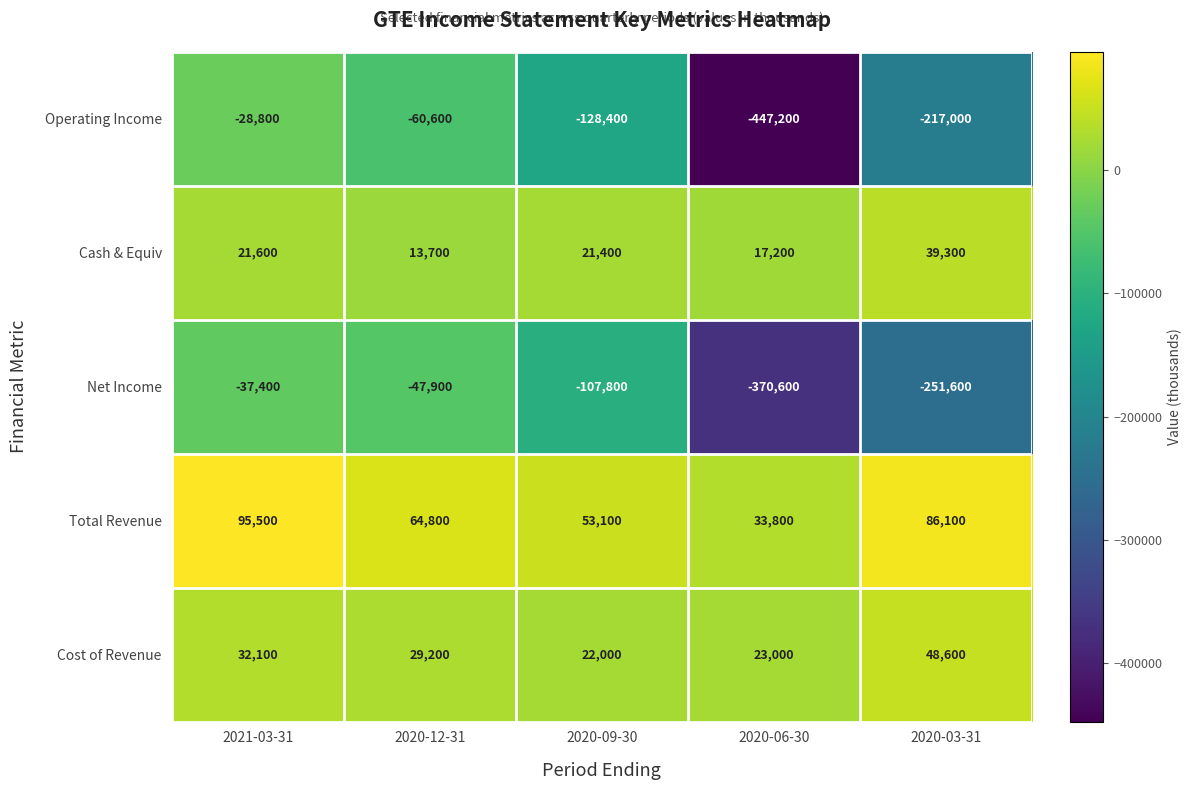

What is the average value of the Cash & Equiv series?

22640